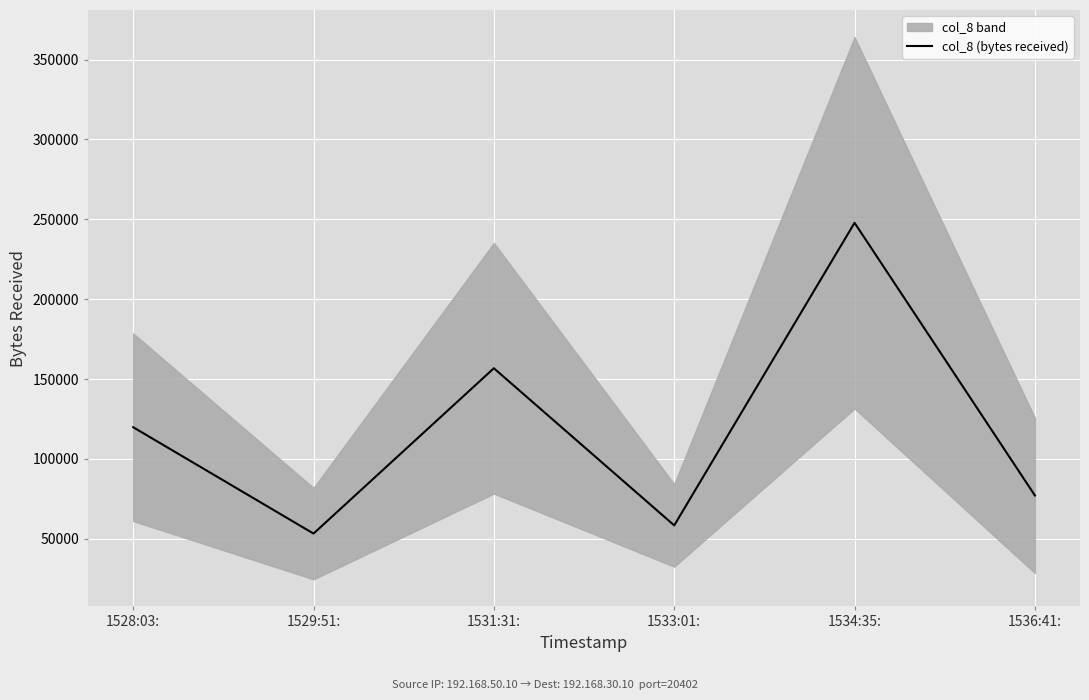

Which category has the highest value across all series?

1534:35: